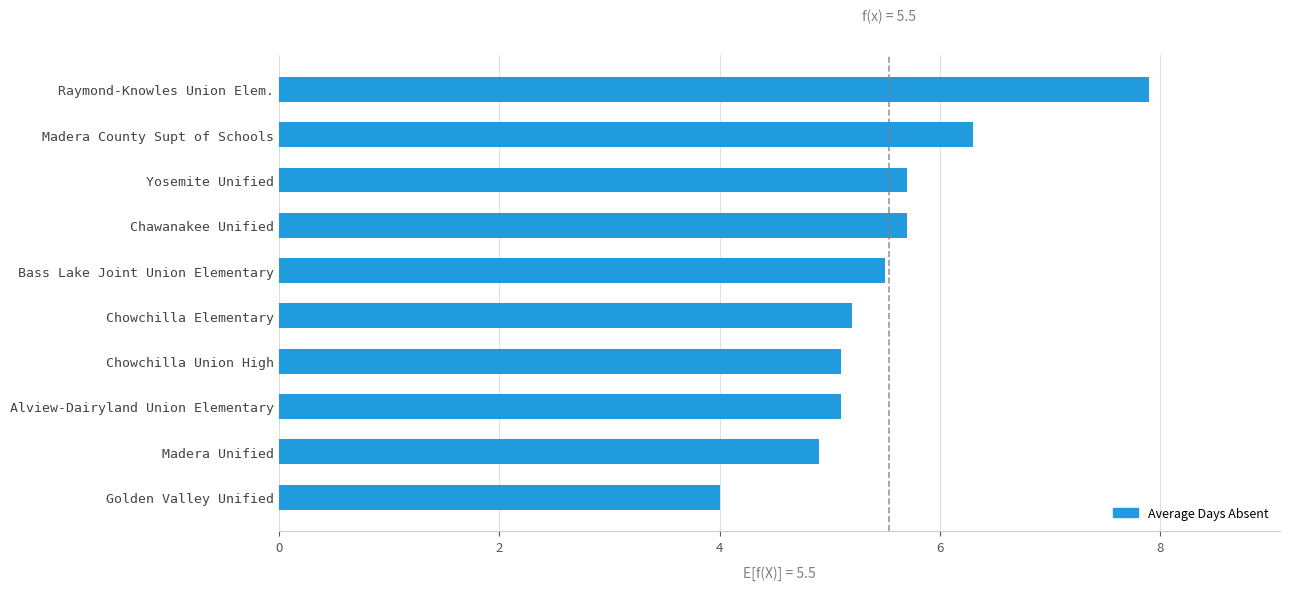

Read the value at Raymond-Knowles Union Elem..

7.9